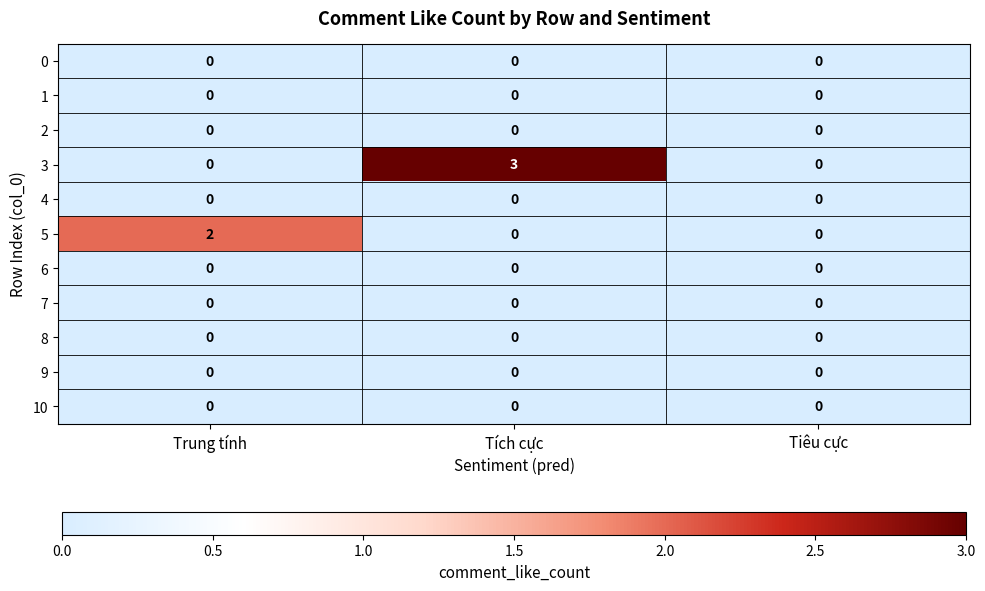

Between Trung tính and Tiêu cực, which series saw the biggest shift?

5